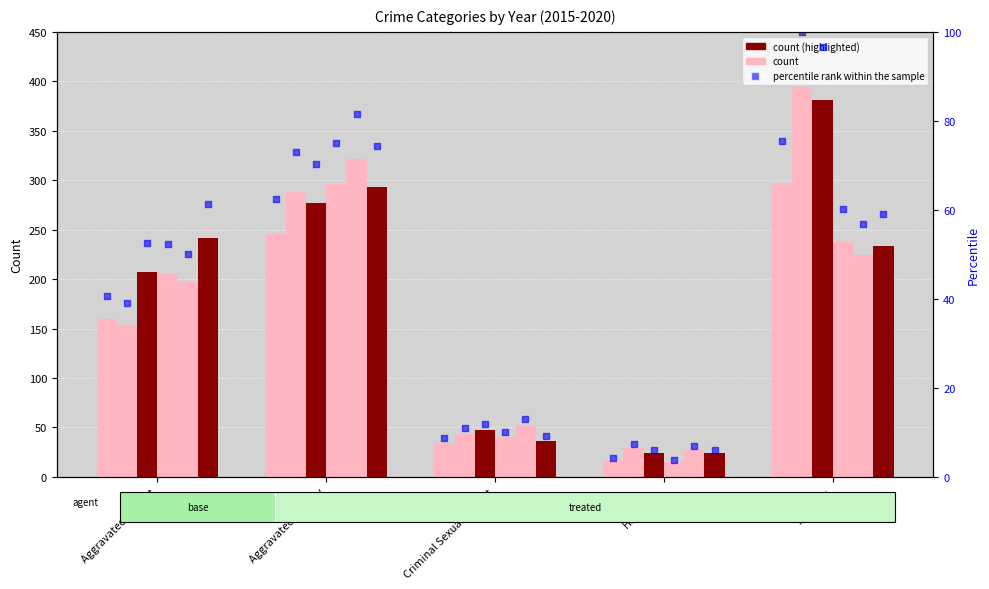

Which has a higher value, Aggravated Assault or Homicide?

Aggravated Assault